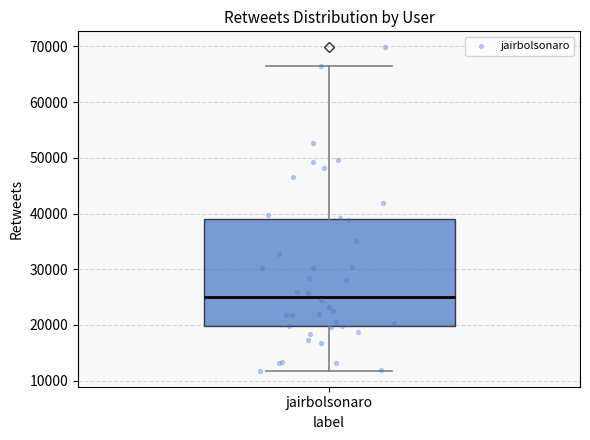

Read this box plot against the y-axis: the position of the median line, the range covered by the box, and the ends of both whiskers. The values are not printed on the chart, so give them approximately, as read against the axis.

median 25000, box 20000 to 39000, whiskers 12000 to 67000